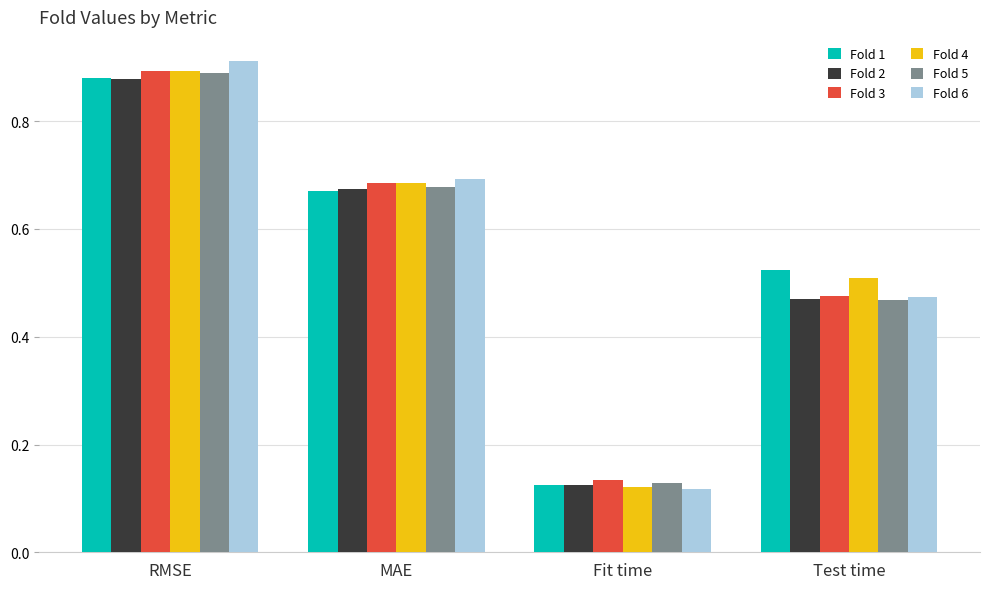

Which label corresponds to the smallest value in the chart?

Fit time